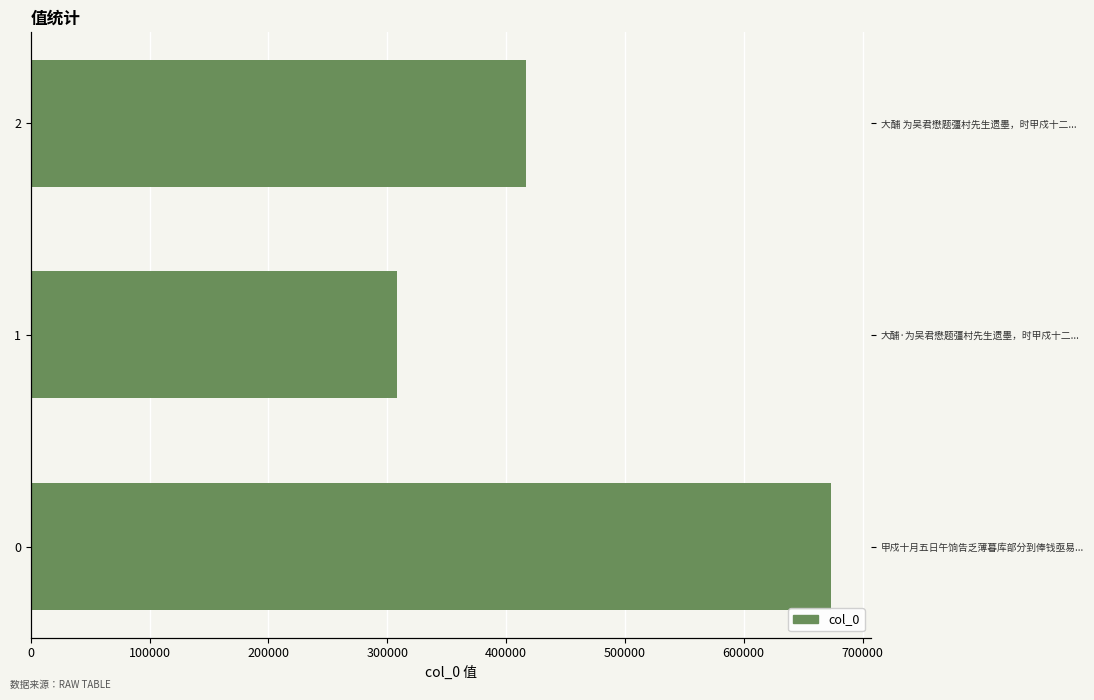

Between 200000 and 100000, which is larger?

200000